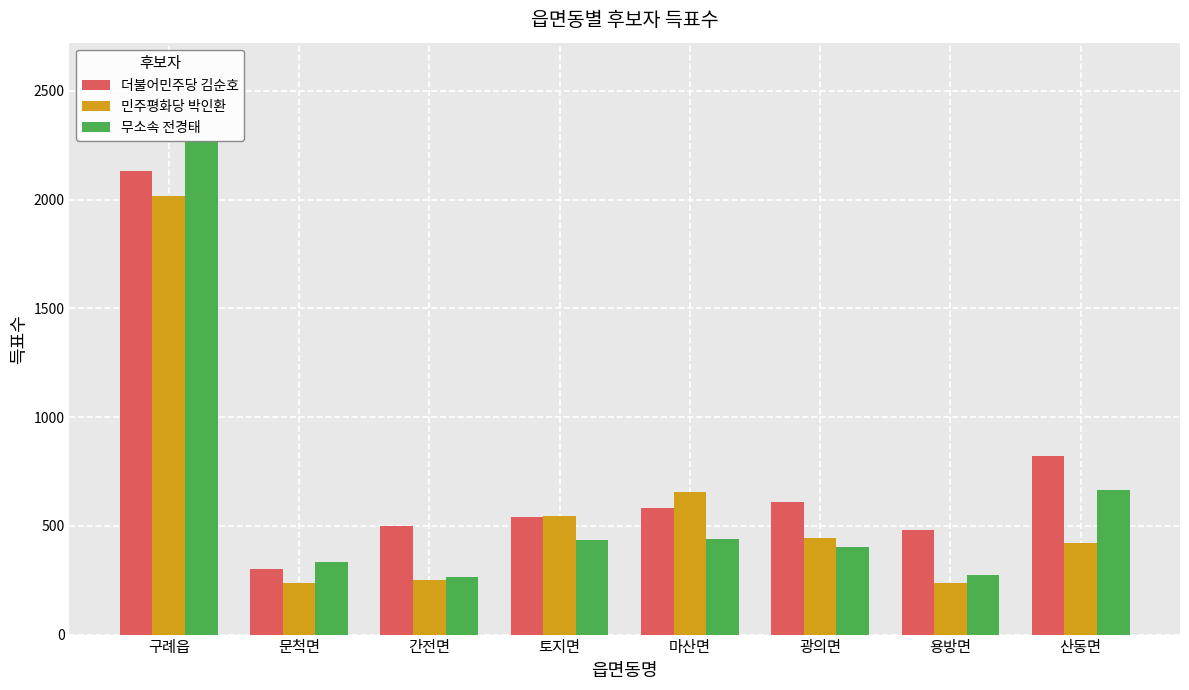

What is the value of the 무소속 전경태 bar at the 1st from the left?

2268